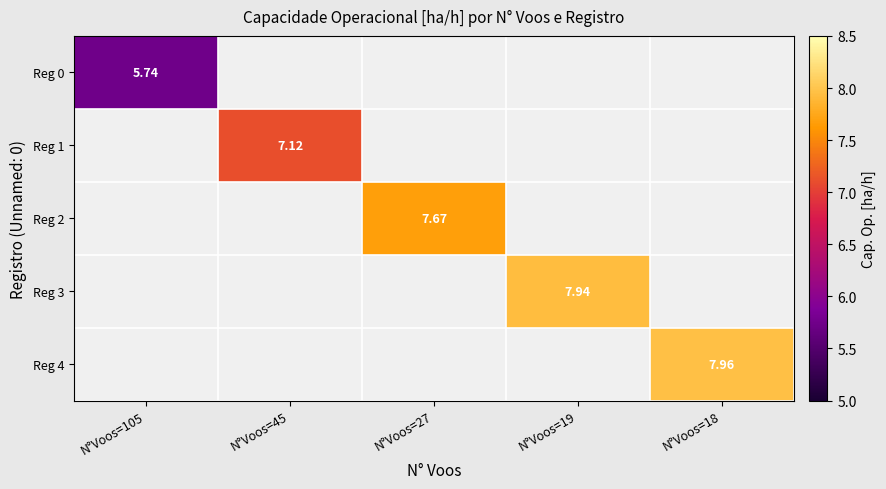

Is the value of Reg 3 at N°Voos=18 greater than the value of Reg 0 at N°Voos=19?

No